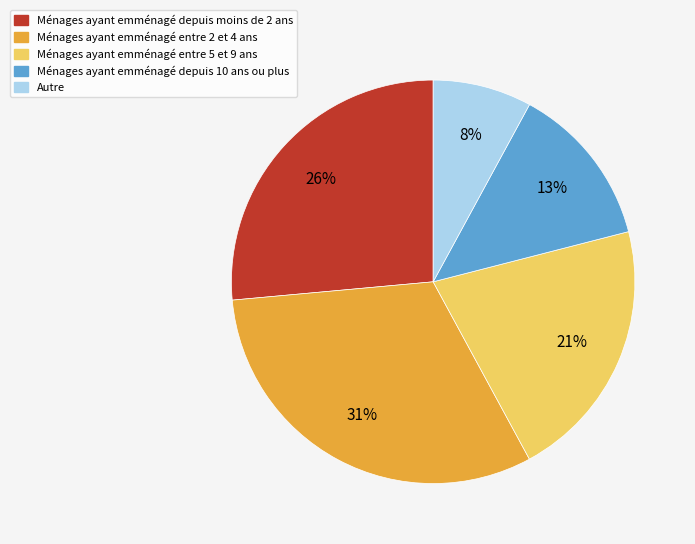

To the nearest percent, what is the average slice percentage?

20%